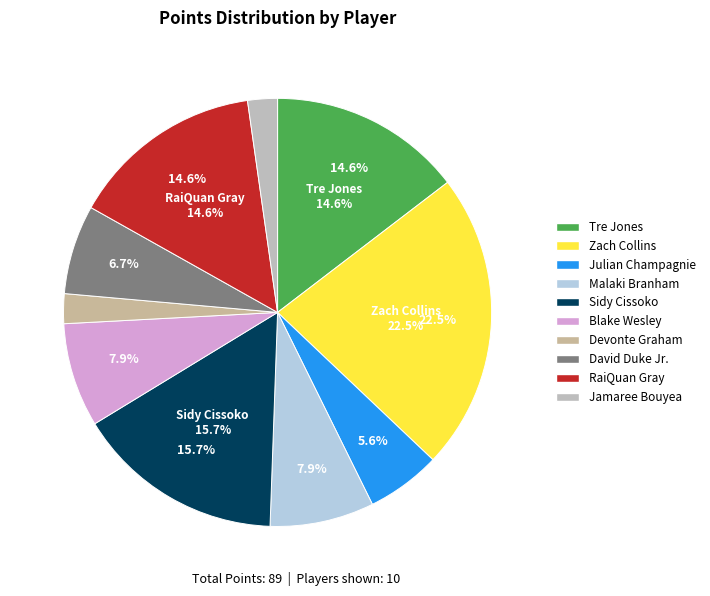

What percentage is the Blake Wesley slice, to the nearest percent?

8%